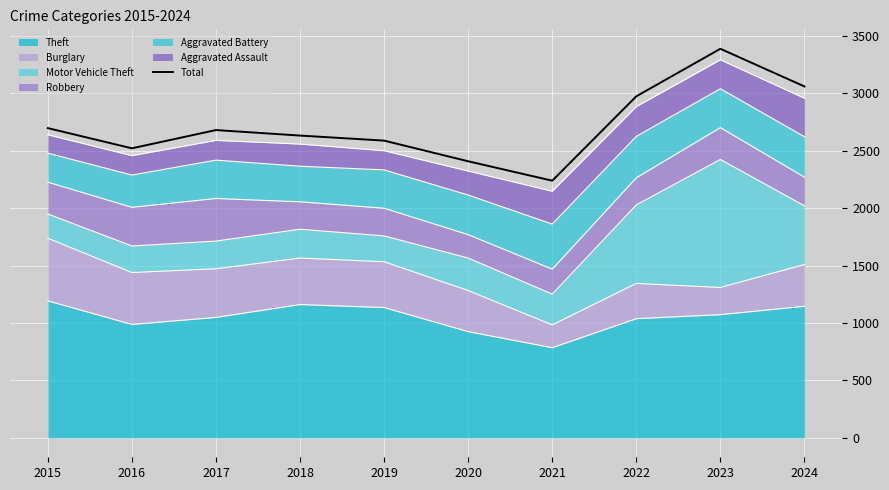

What is the difference between the maximum and minimum values?

1149